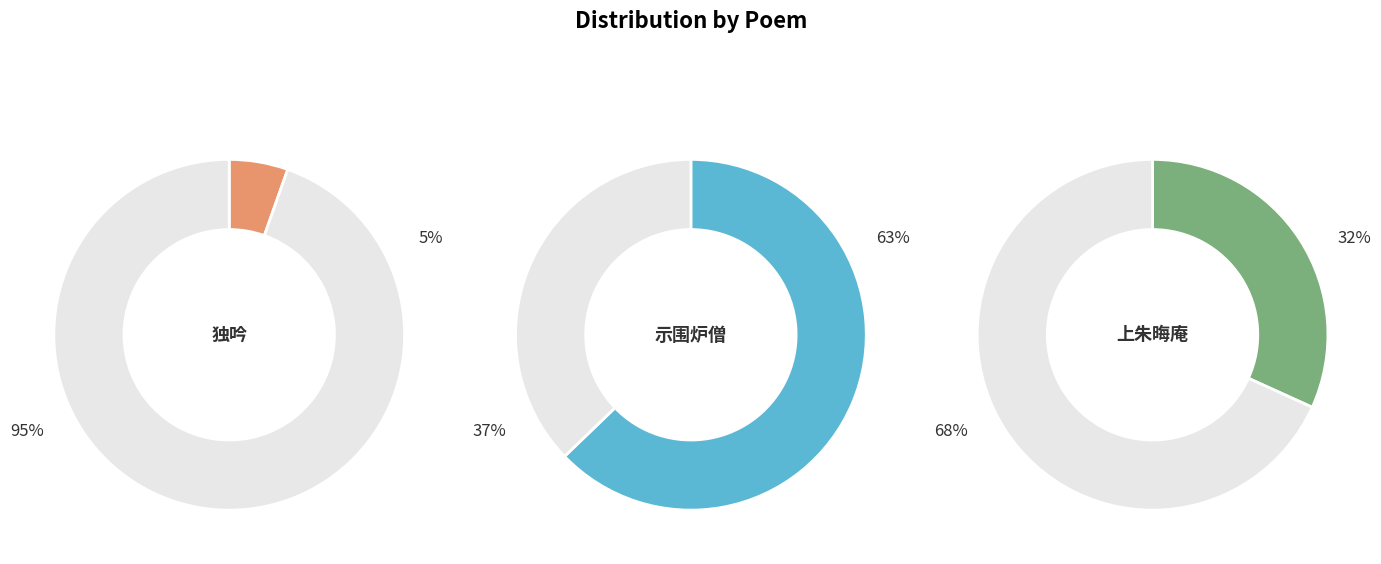

Rank the categories by value from highest to lowest.

示围炉僧·炉边静坐默无言, 上朱晦庵·玄天默无言, 独吟·默默无言恻恻悲